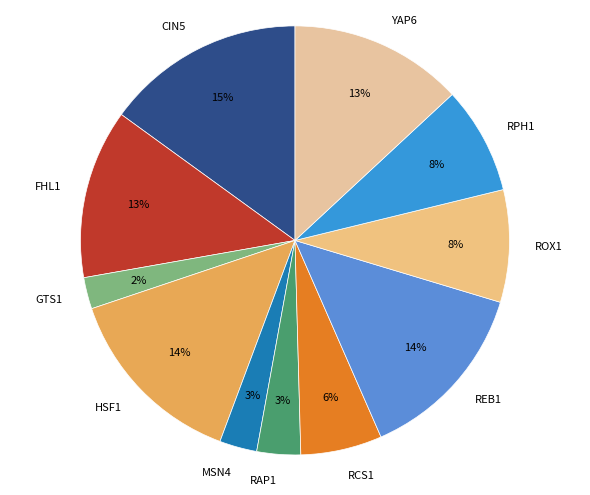

How many slices are in this pie chart?

11